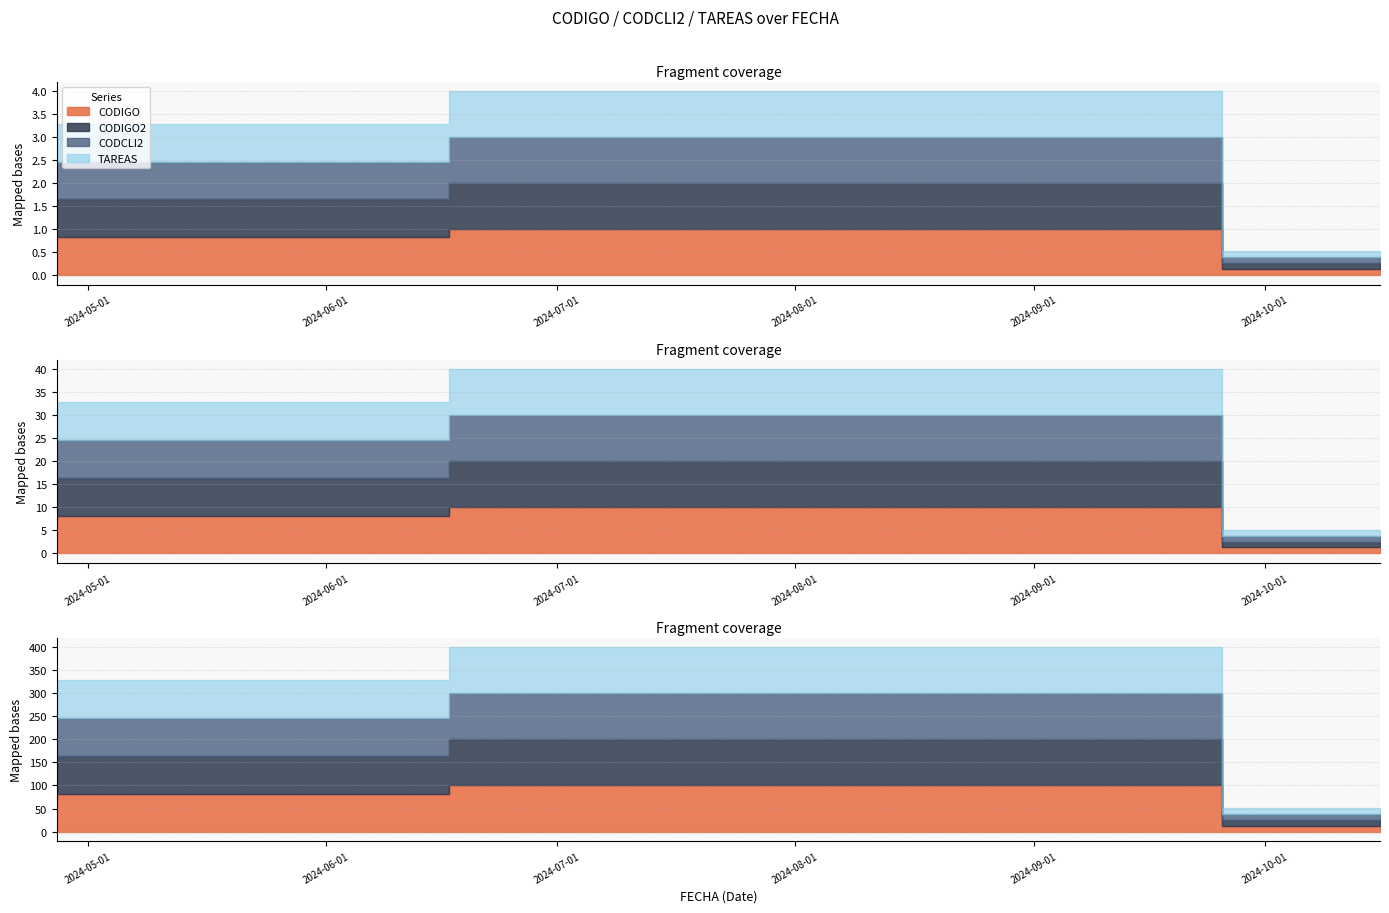

What is the label of the 1st point from the right?

2024-10-16